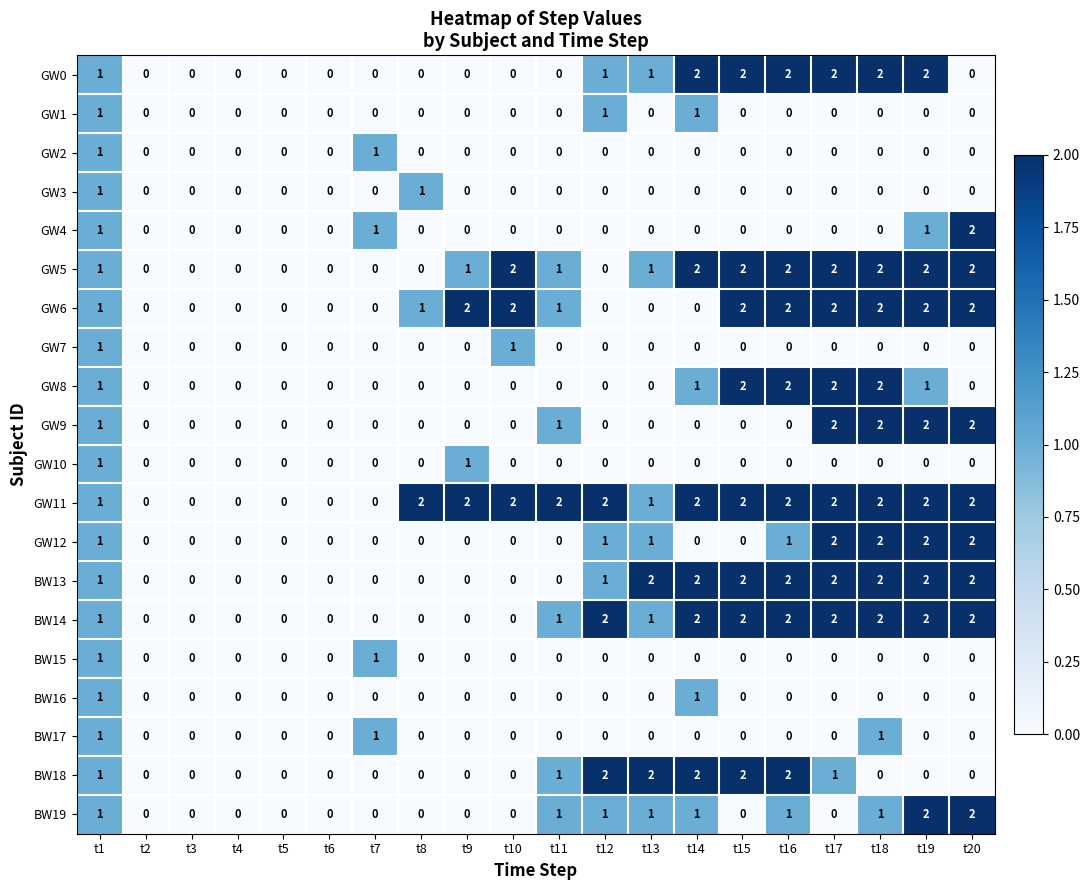

What is the sum of all GW4 values?

5